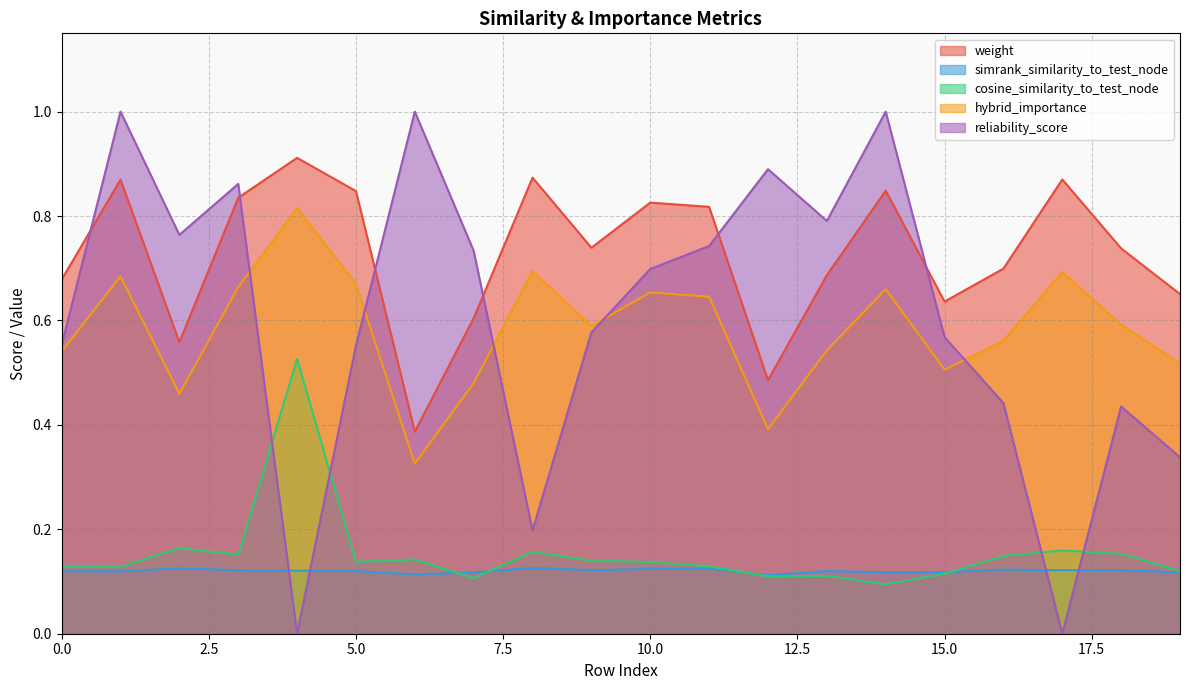

What is the sum of all weight values?

14.6